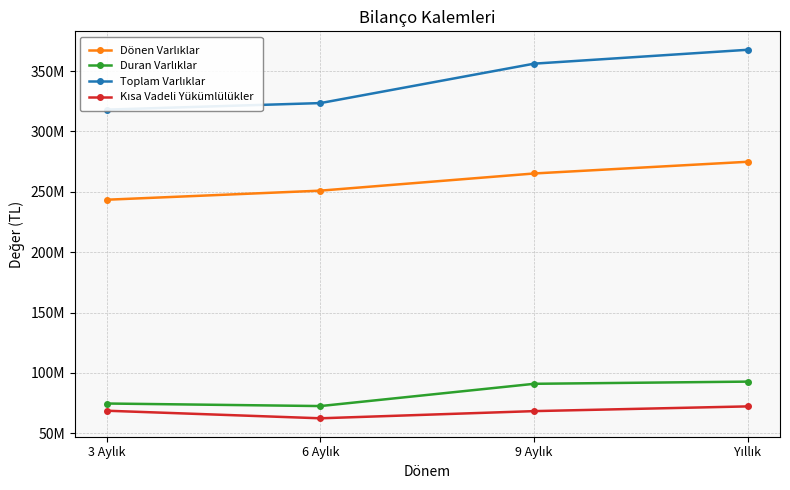

What is the label of the 1st point from the right?

Yıllık